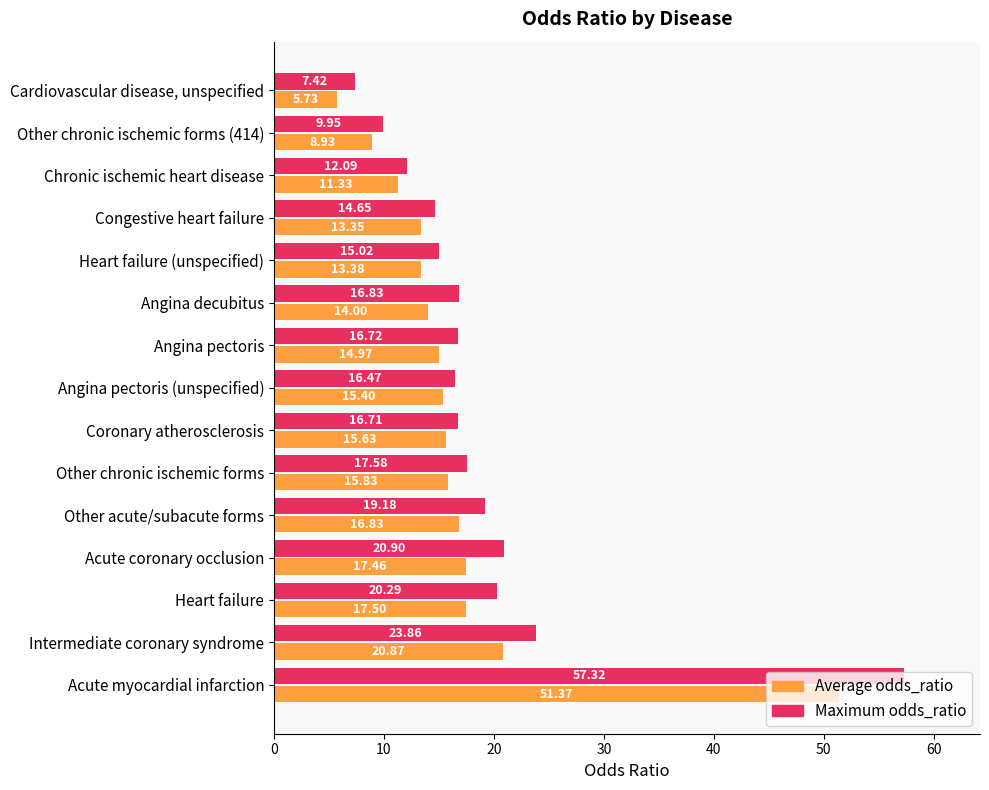

List the series in order of their peak value, highest first.

Maximum odds_ratio, Average odds_ratio